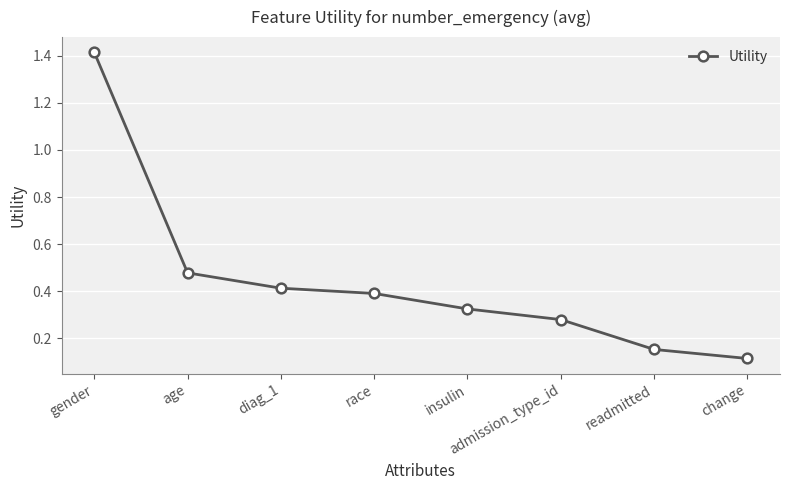

Which has a higher value, gender or diag_1?

gender